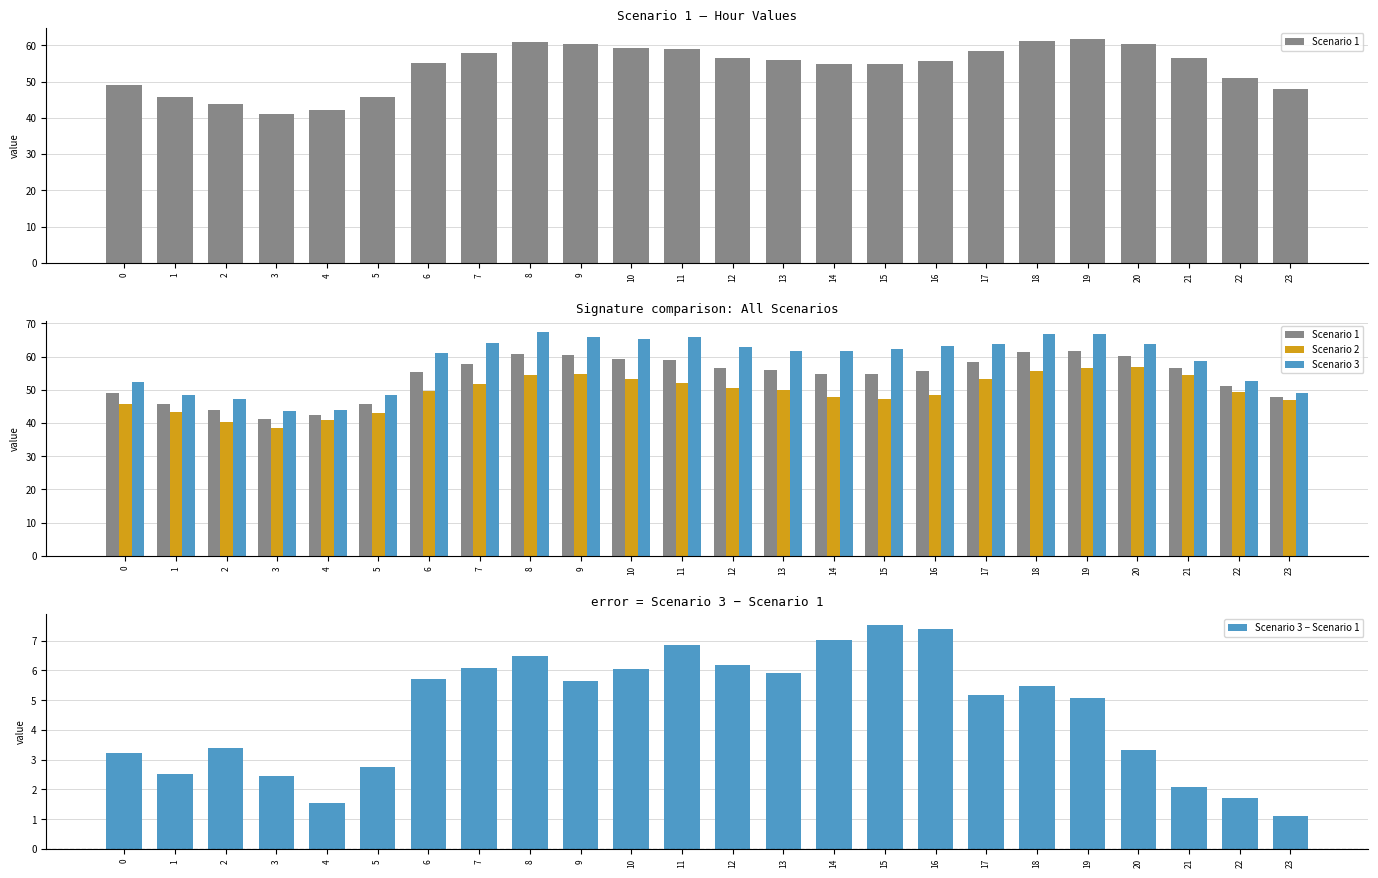

List the series in order of their peak value, lowest first.

Scenario 3 − Scenario 1, Scenario 2, Scenario 1, Scenario 3